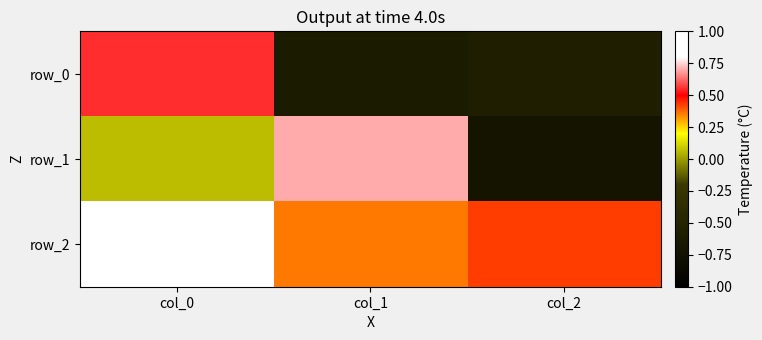

What is the total value across all series at col_2?

-0.8